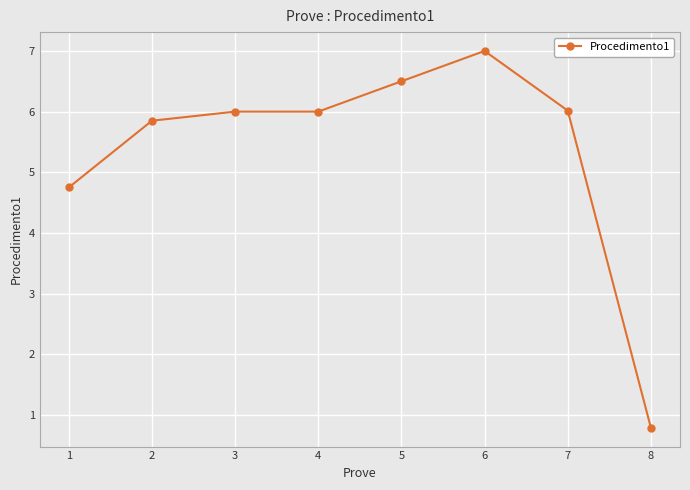

What is the value of the 3rd point from the left?

6.0